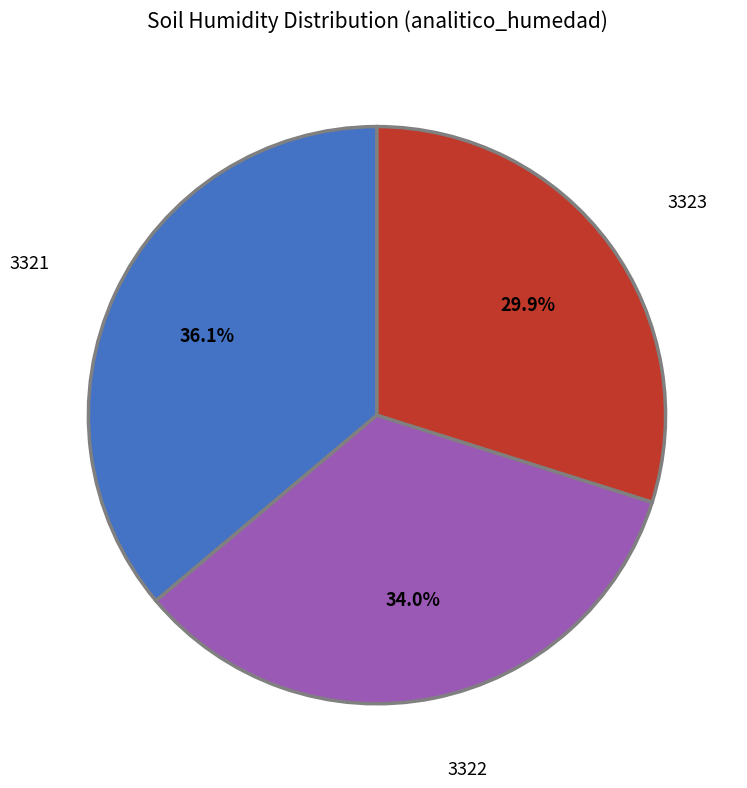

Does any single category account for the majority?

No